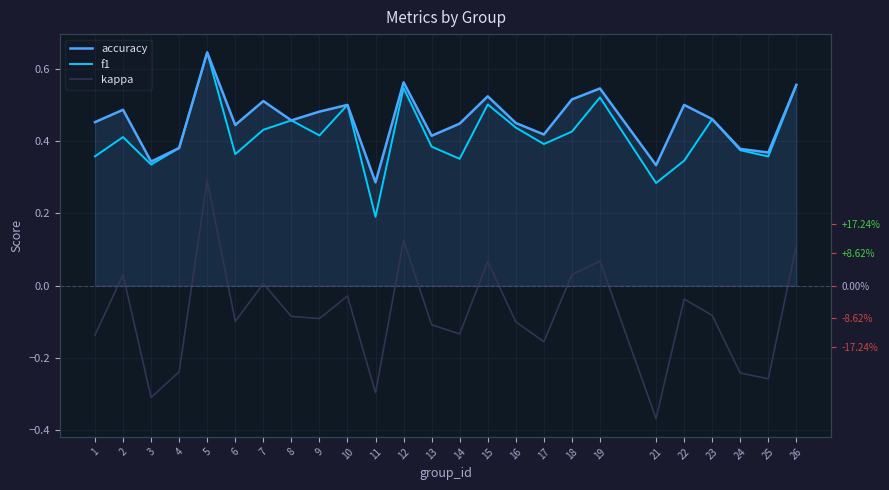

How many lines are shown in the chart?

3